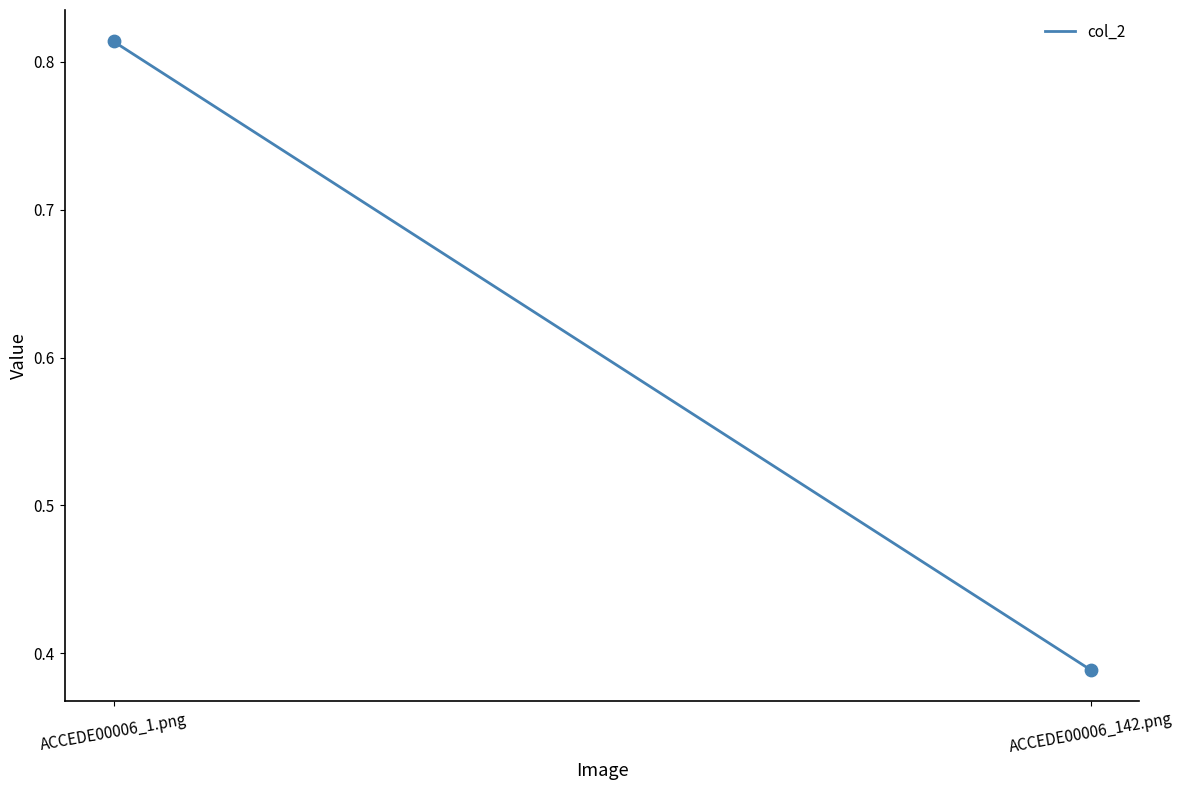

What is the average Y value?

0.6